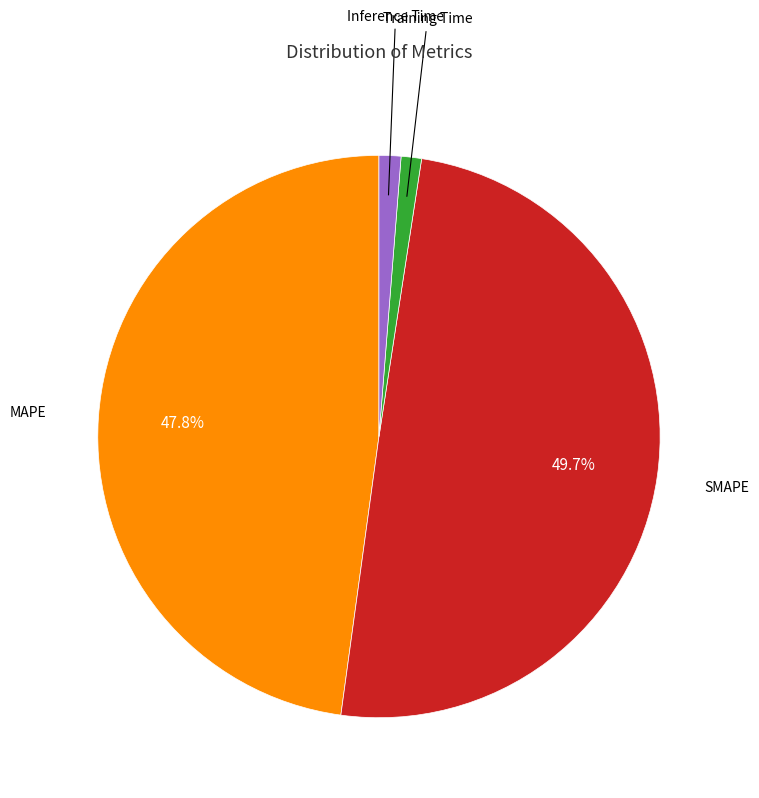

Does any single category account for the majority?

No